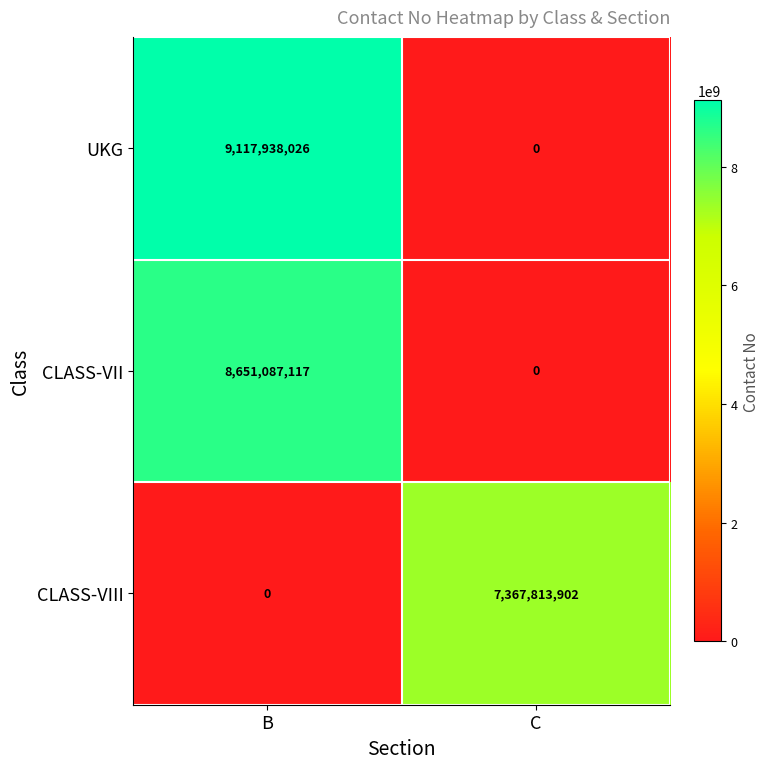

Is it true that UKG equals 15179711581 at B?

False